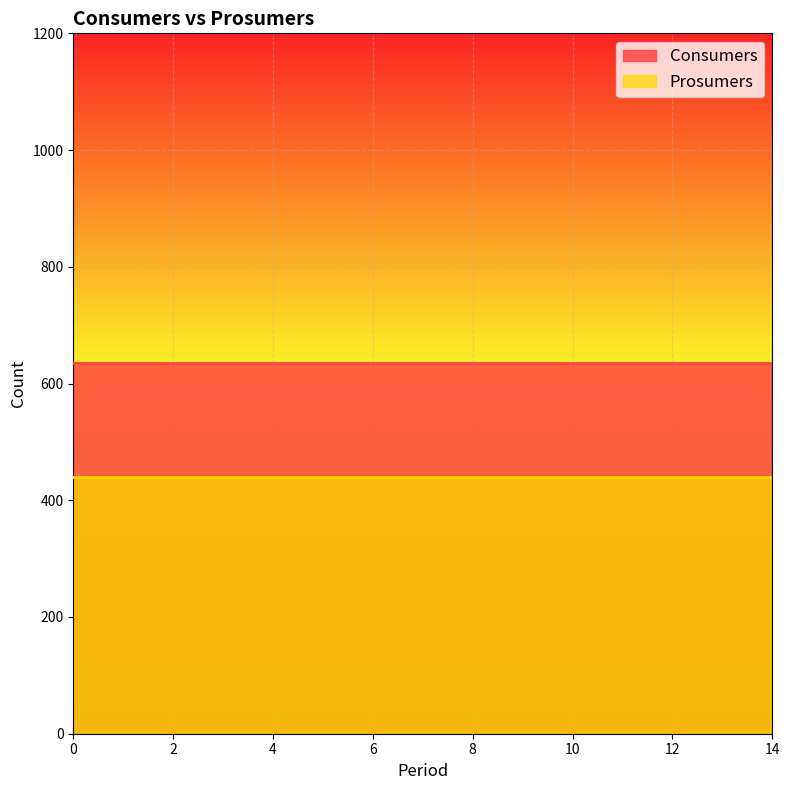

True or false: Prosumers and Consumers intersect in this chart.

False